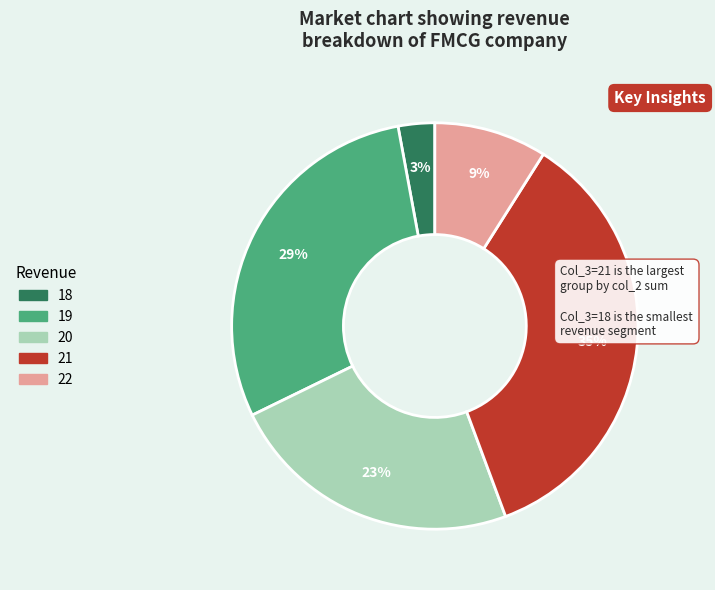

How many segments does this pie chart have?

5